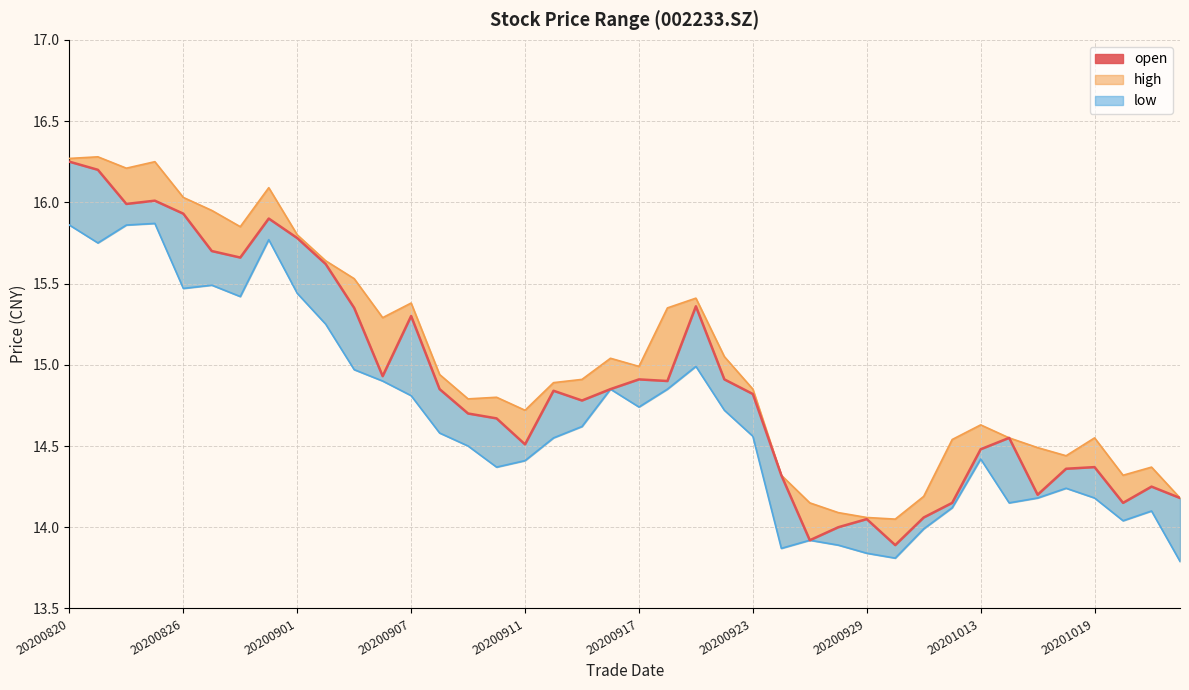

What is the minimum value shown in the chart?

13.9